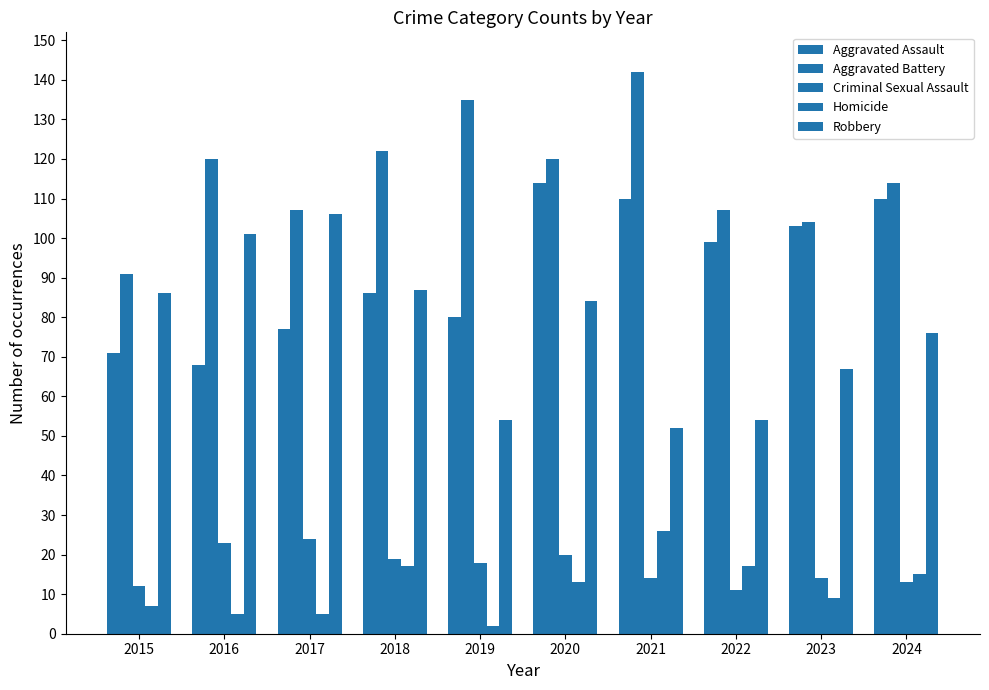

What is the spread (max minus min) of values at 2022?

96